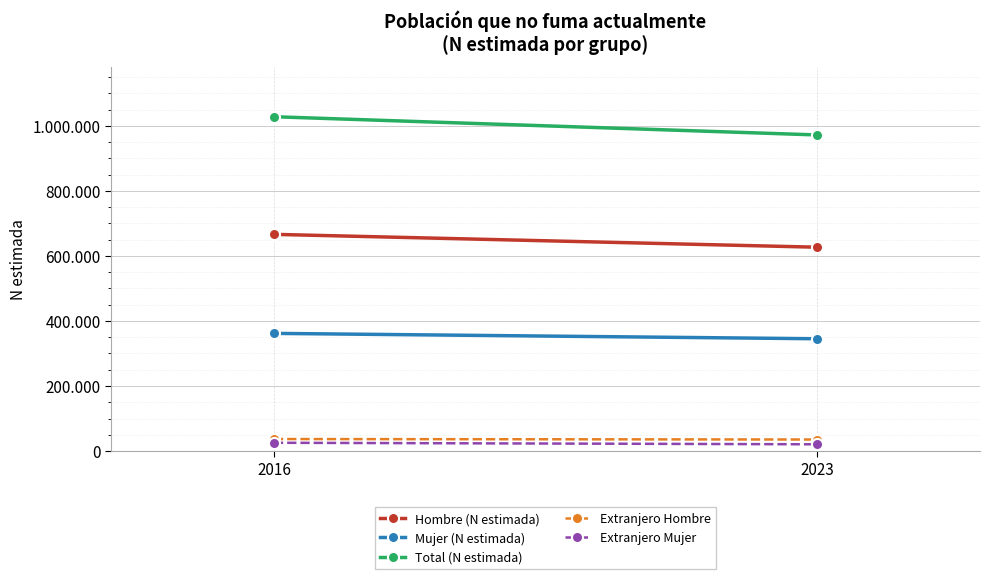

How many data points does each series have?

2